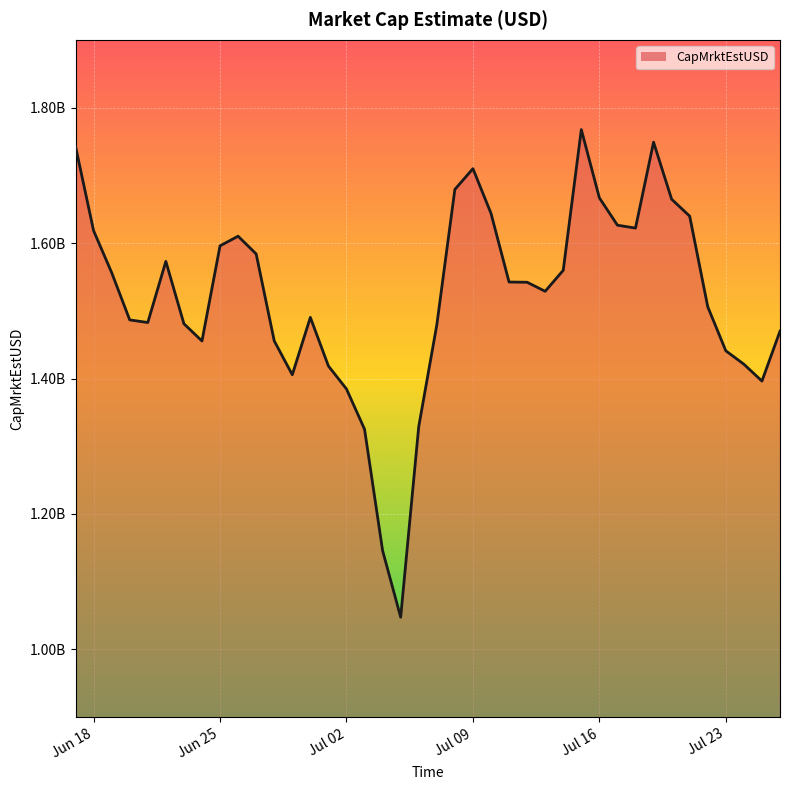

At which category does the chart reach its minimum across all series?

2024-07-05